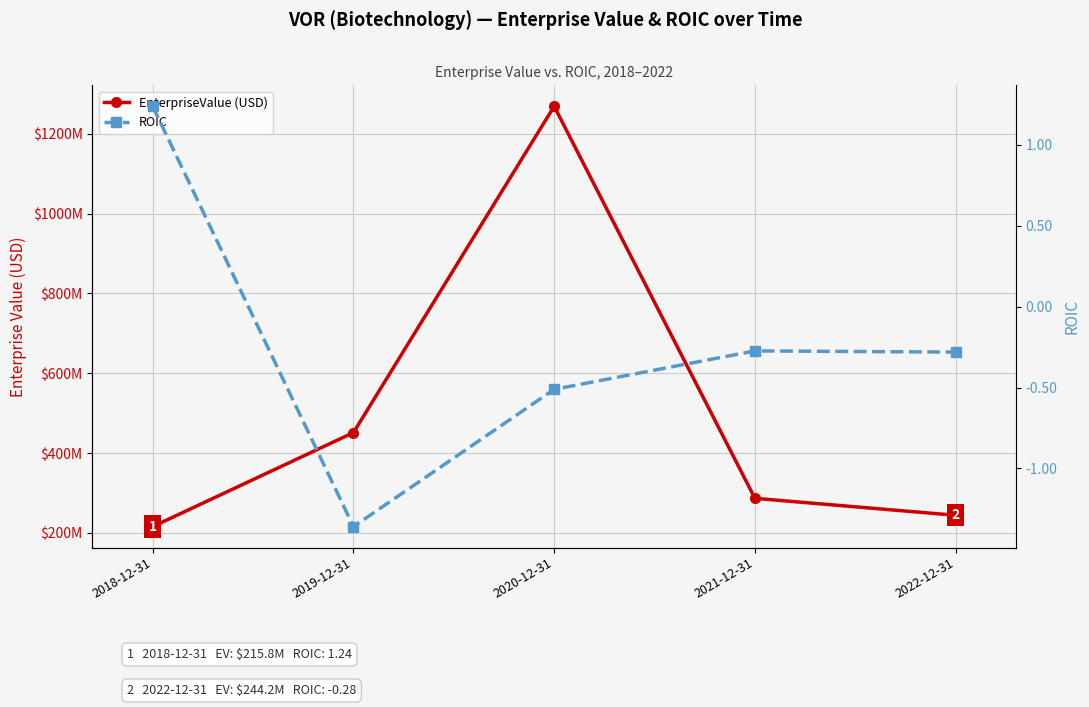

At which label does ROIC first exceed 0?

2018-12-31